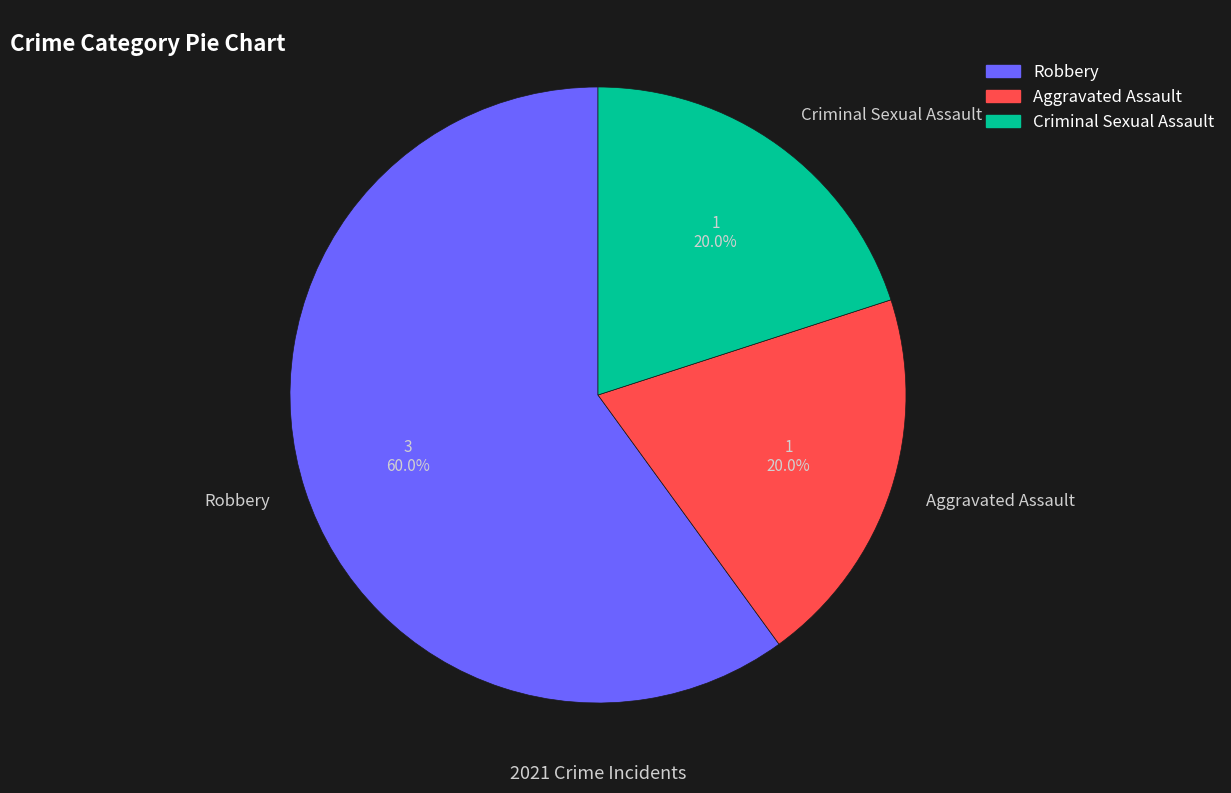

Count the number of slices in the pie.

3